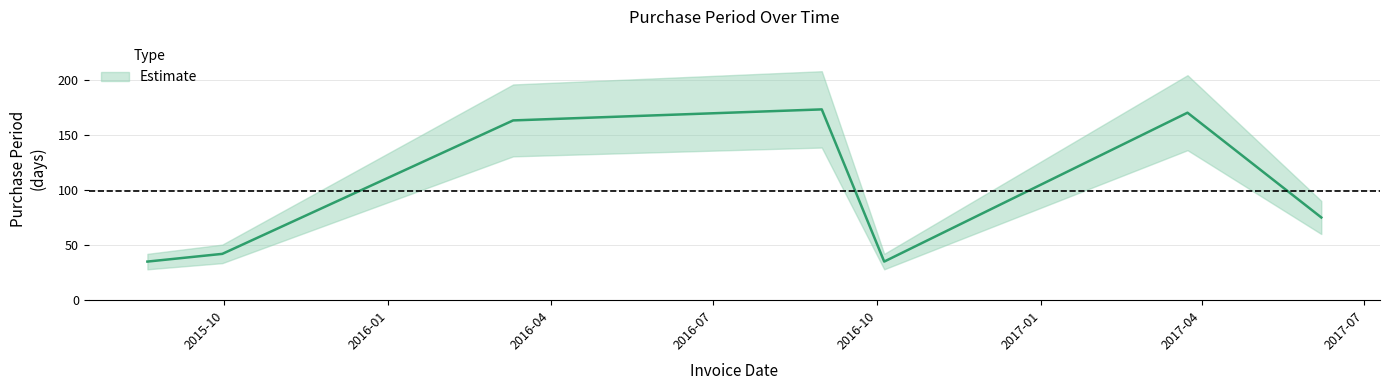

Reading left to right, list all the values displayed in this chart.

35	42	163	173	35	170	75